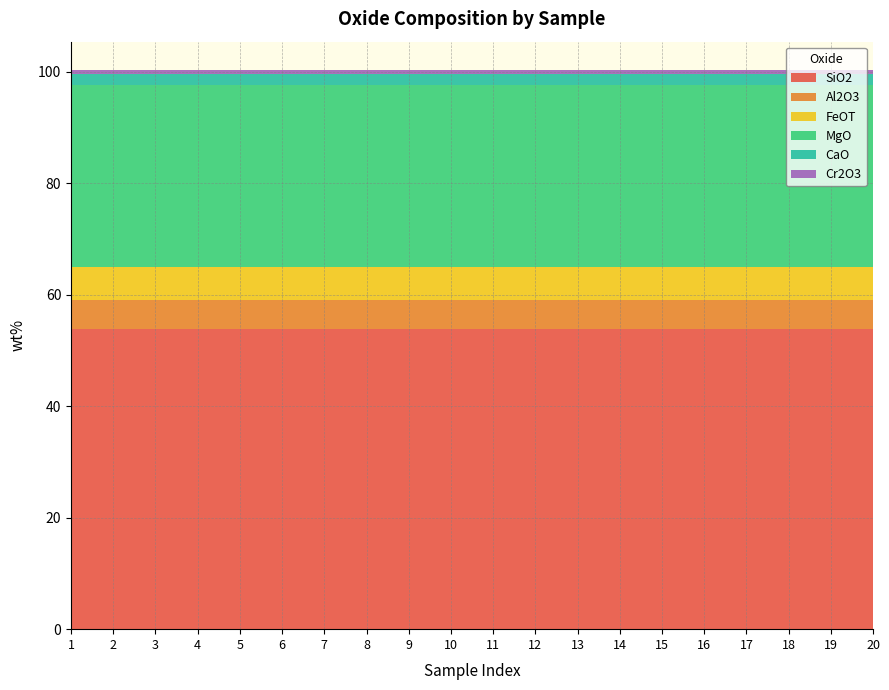

Reading right to left, list all the values displayed in this chart.

SiO2: 53.9	53.9	53.9	53.9	53.9	53.9	53.9	53.9	53.9	53.9	53.9	53.9	53.9	53.9	53.9	53.9	53.9	53.9	53.9	53.9
Al2O3: 5.2	5.2	5.2	5.2	5.2	5.2	5.2	5.2	5.2	5.2	5.2	5.2	5.2	5.2	5.2	5.2	5.2	5.2	5.2	5.2
FeOT: 5.8	5.8	5.8	5.8	5.8	5.8	5.8	5.8	5.8	5.8	5.8	5.8	5.8	5.8	5.8	5.8	5.8	5.8	5.8	5.8
MgO: 32.7	32.7	32.7	32.7	32.7	32.7	32.7	32.7	32.7	32.7	32.7	32.7	32.7	32.7	32.7	32.7	32.7	32.7	32.7	32.7
CaO: 2.0	2.0	2.0	2.0	2.0	2.0	2.0	2.0	2.0	2.0	2.0	2.0	2.0	2.0	2.0	2.0	2.0	2.0	2.0	2.0
Cr2O3: 0.8	0.8	0.8	0.8	0.8	0.8	0.8	0.8	0.8	0.8	0.8	0.8	0.8	0.8	0.8	0.8	0.8	0.8	0.8	0.8